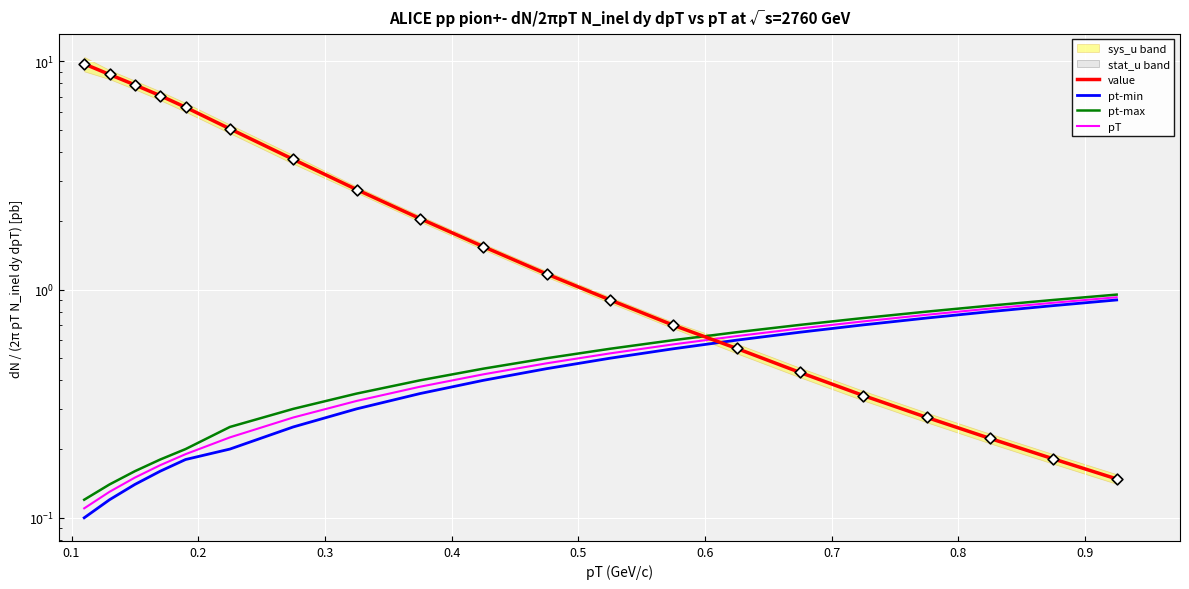

What are all the series names shown in the legend?

value, pt-min, pt-max, pT